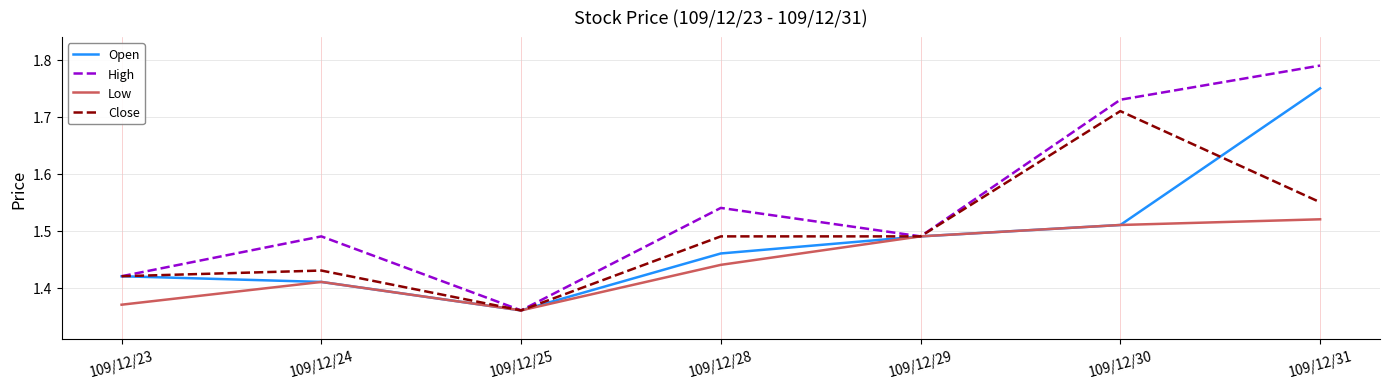

Which label corresponds to the largest value in the chart?

109/12/31